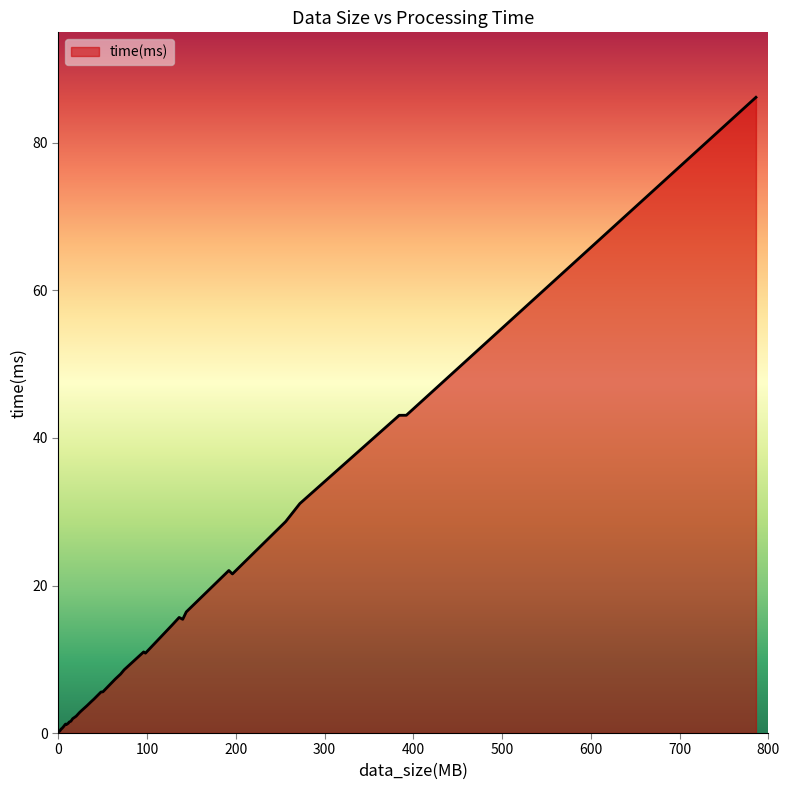

How many distinct data groups are displayed?

1